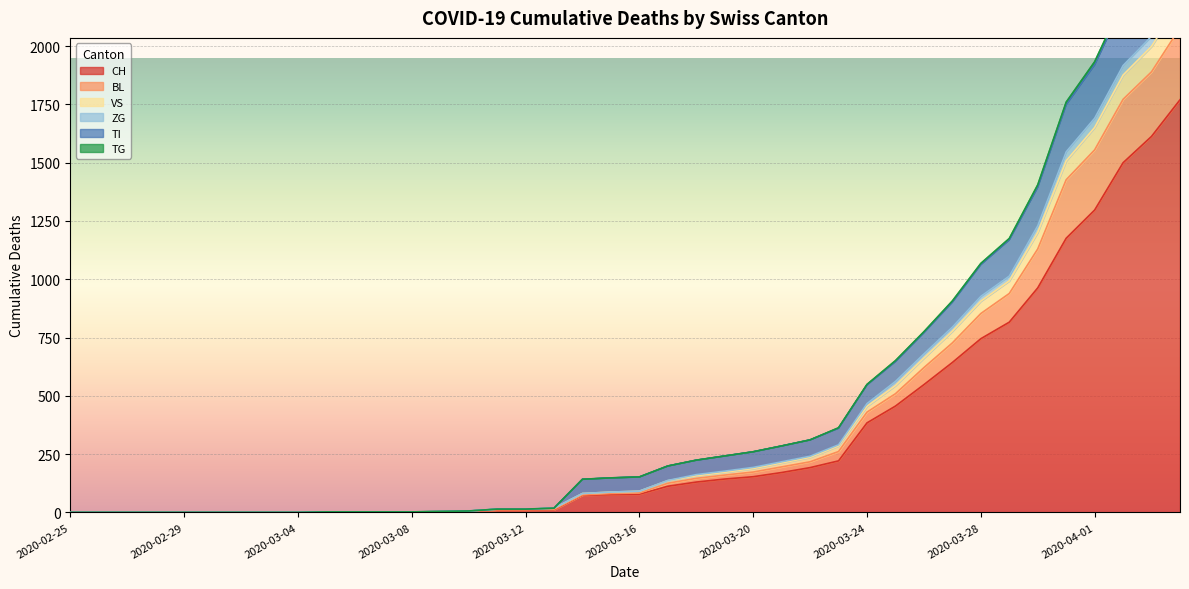

Rank the categories by BL value from highest to lowest.

2020-04-04, 2020-04-03, 2020-04-02, 2020-04-01, 2020-03-31, 2020-03-30, 2020-03-29, 2020-03-28, 2020-03-27, 2020-03-26, 2020-03-25, 2020-03-24, 2020-03-23, 2020-03-22, 2020-03-21, 2020-03-20, 2020-03-19, 2020-03-18, 2020-03-17, 2020-03-16, 2020-03-15, 2020-03-14, 2020-03-13, 2020-03-11, 2020-03-12, 2020-03-10, 2020-03-09, 2020-03-05, 2020-03-06, 2020-03-07, 2020-03-08, 2020-02-25, 2020-02-26, 2020-02-27, 2020-02-28, 2020-02-29, 2020-03-01, 2020-03-02, 2020-03-03, 2020-03-04